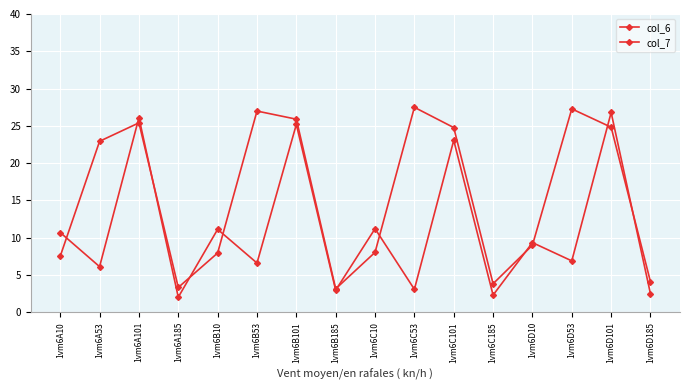

What is the label of the 15th point from the left?

1vm6D101